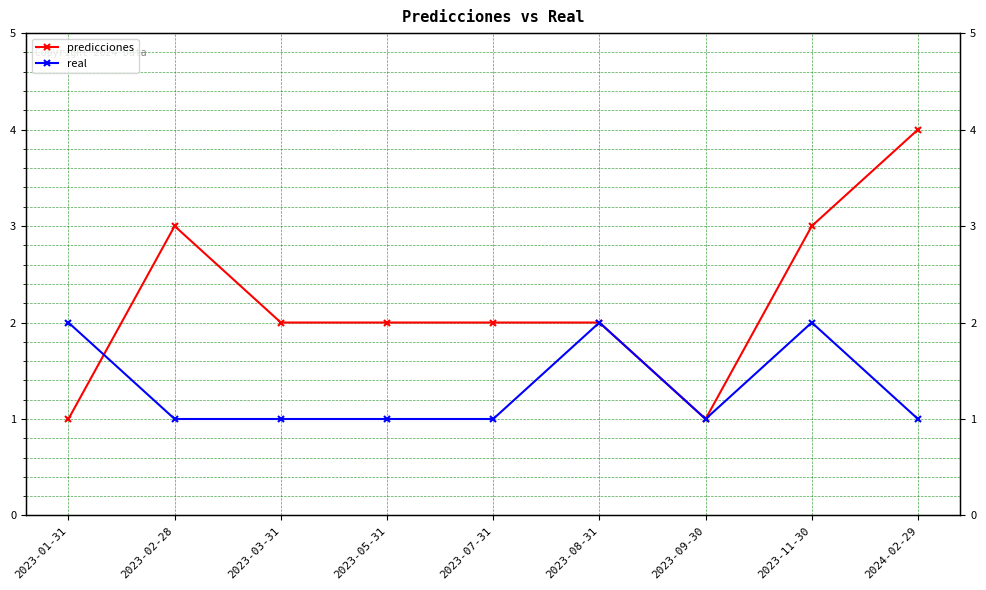

What is the spread (max minus min) of values at 2023-01-31?

1